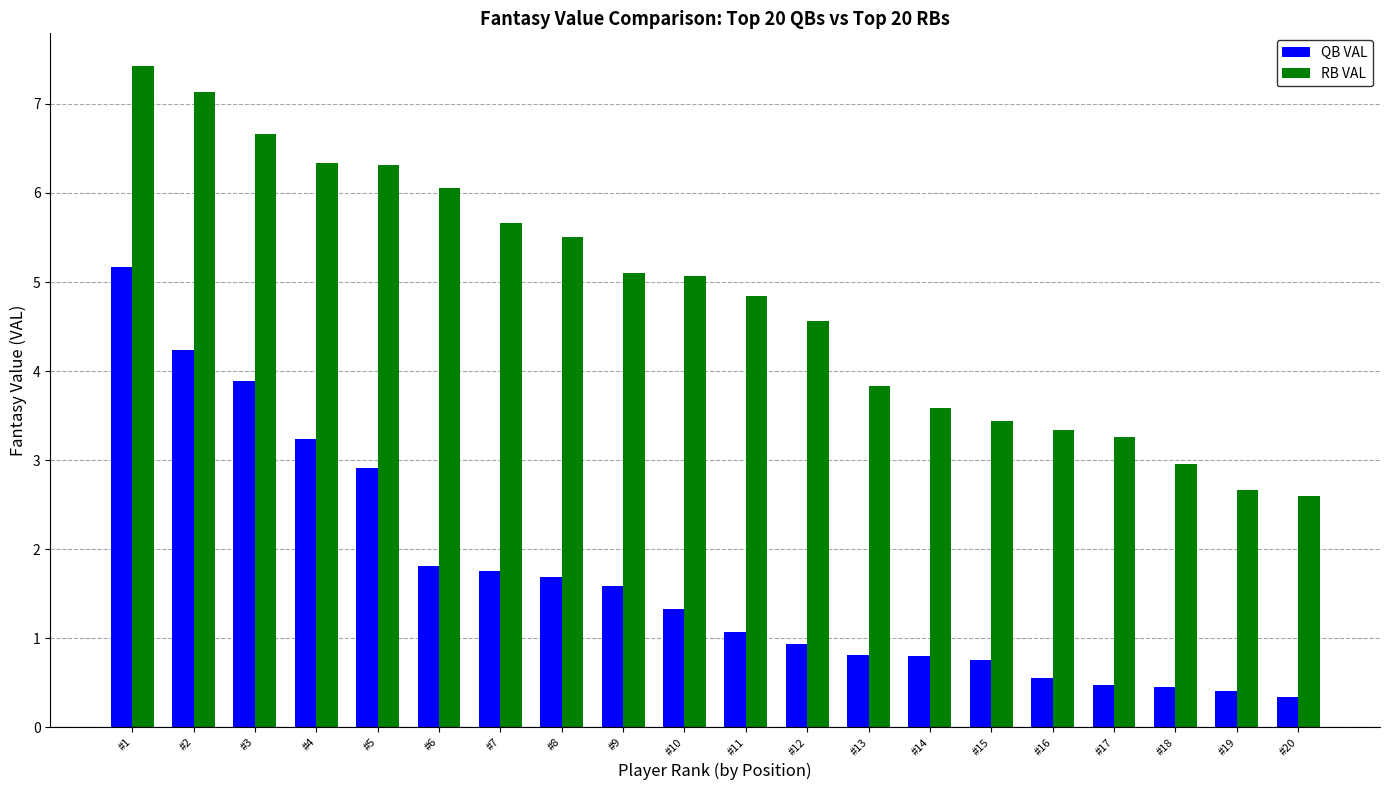

The value of QB VAL at #18 is 0.5. True or false?

True